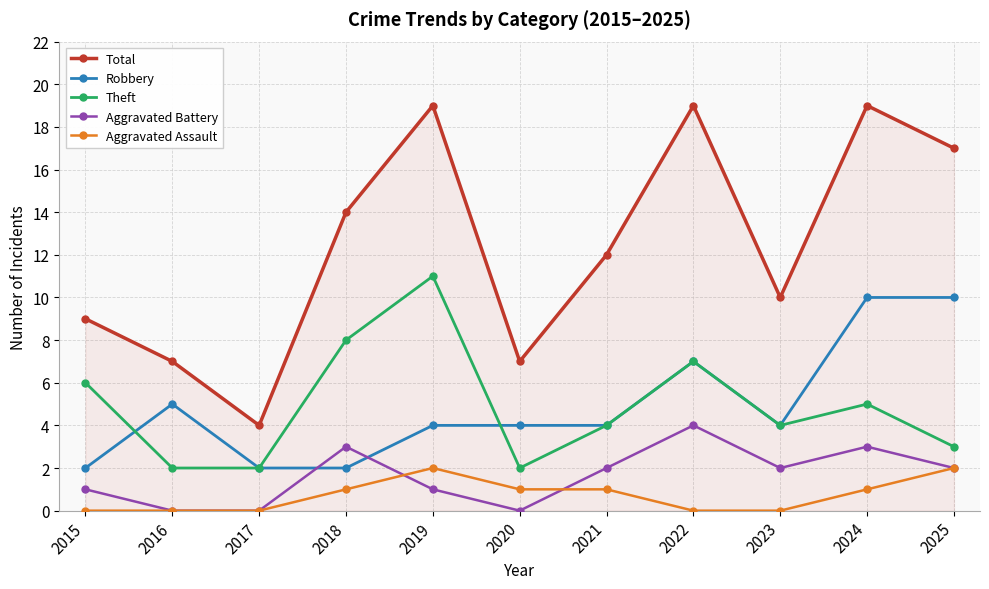

What is the maximum value shown in the chart?

19